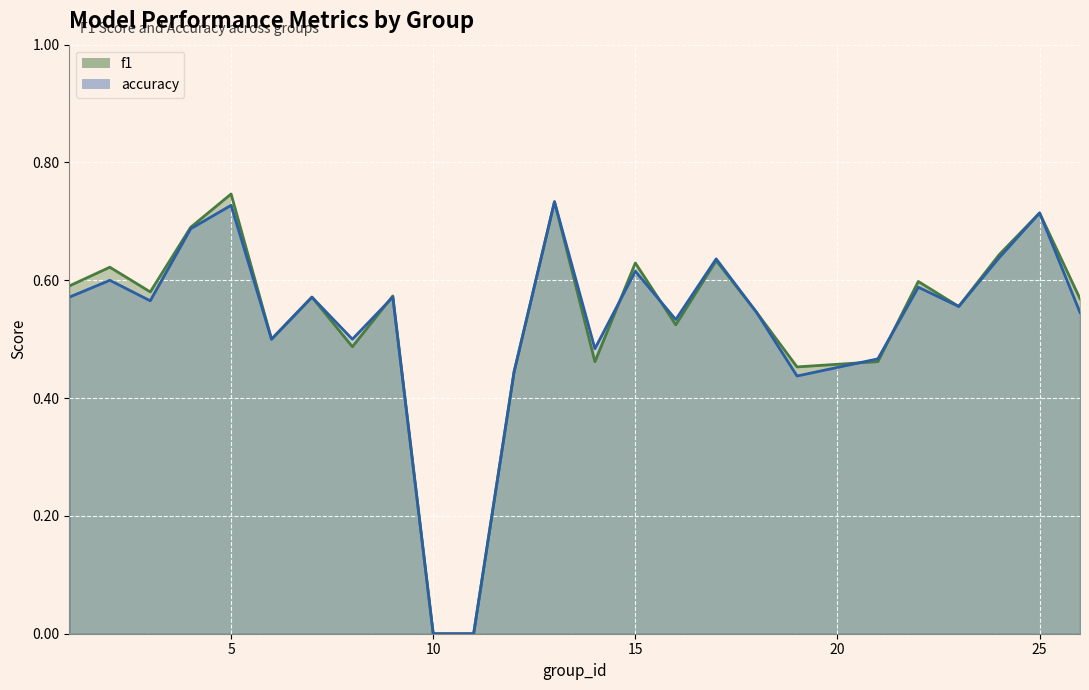

Rank the series by their average value, from highest to lowest.

f1, accuracy